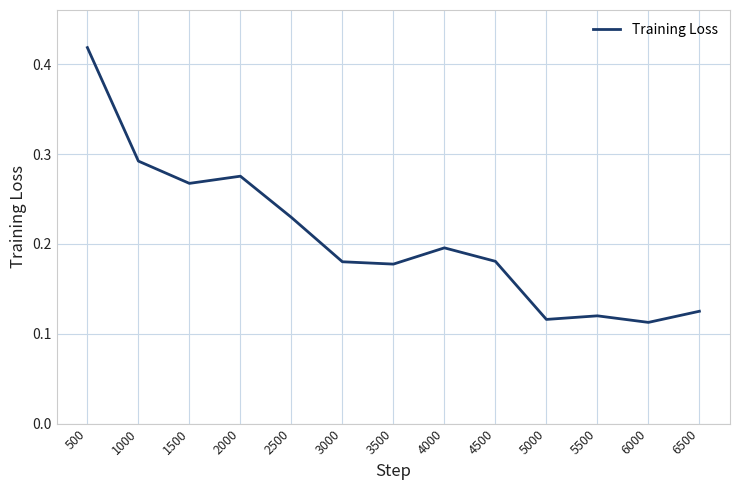

What is the change in value from 3000 to 6000?

-0.1